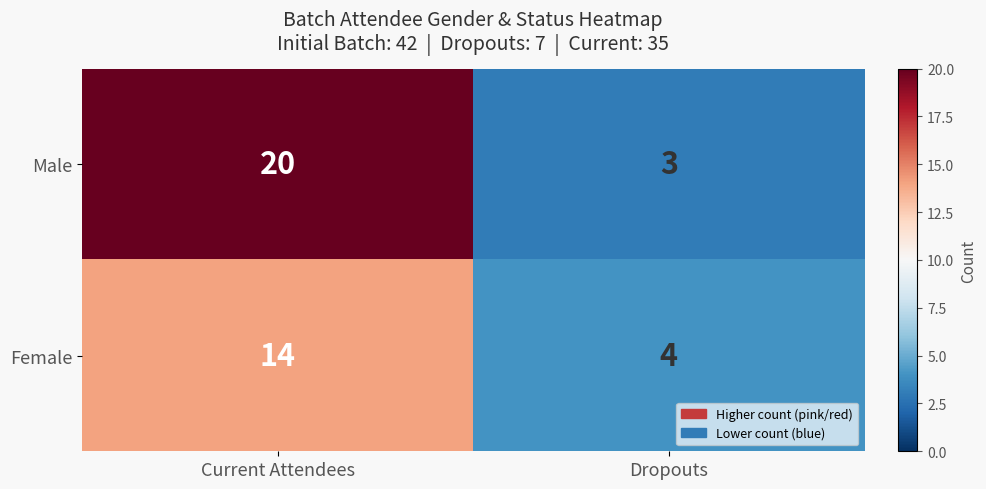

Which series has the largest total across all categories?

Male